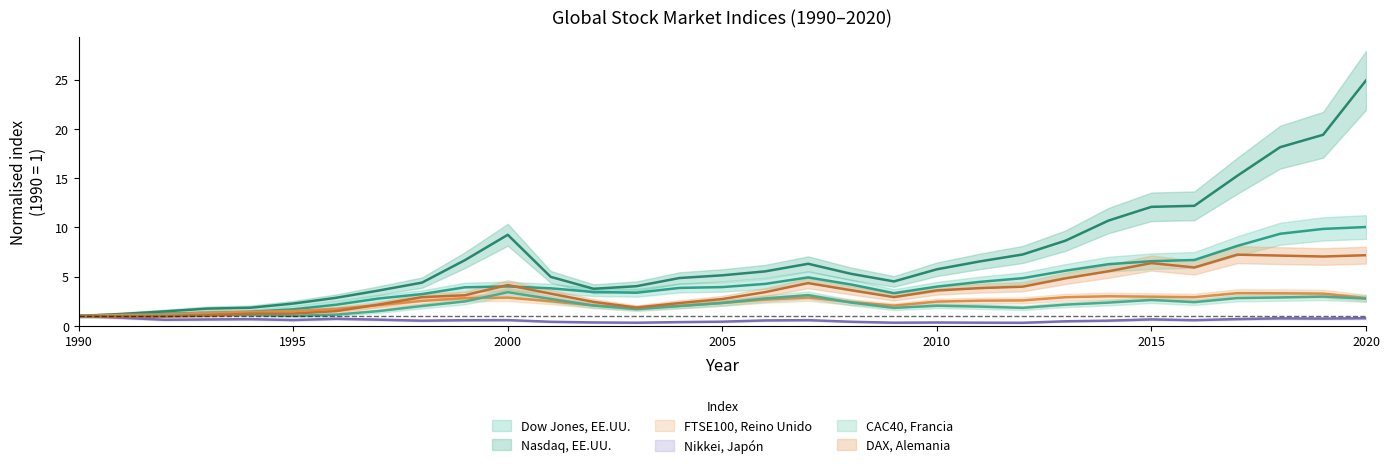

Rank the series by their maximum value, from lowest to highest.

Nikkei, Japón, FTSE100, Reino Unido, CAC40, Francia, DAX, Alemania, Dow Jones, EE.UU., Nasdaq, EE.UU.